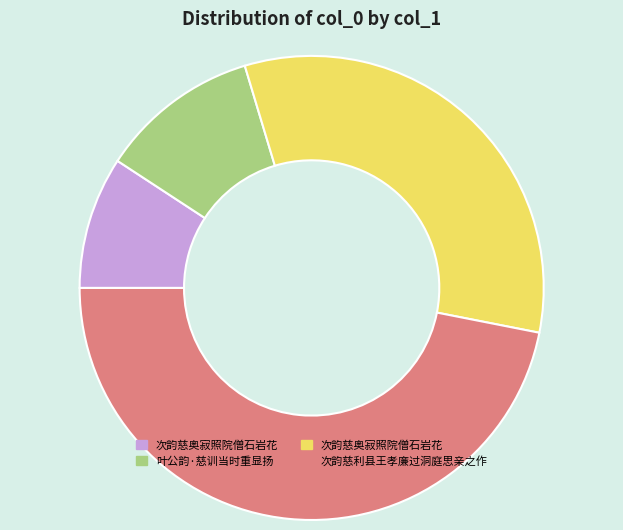

Is there a majority slice in this chart?

No